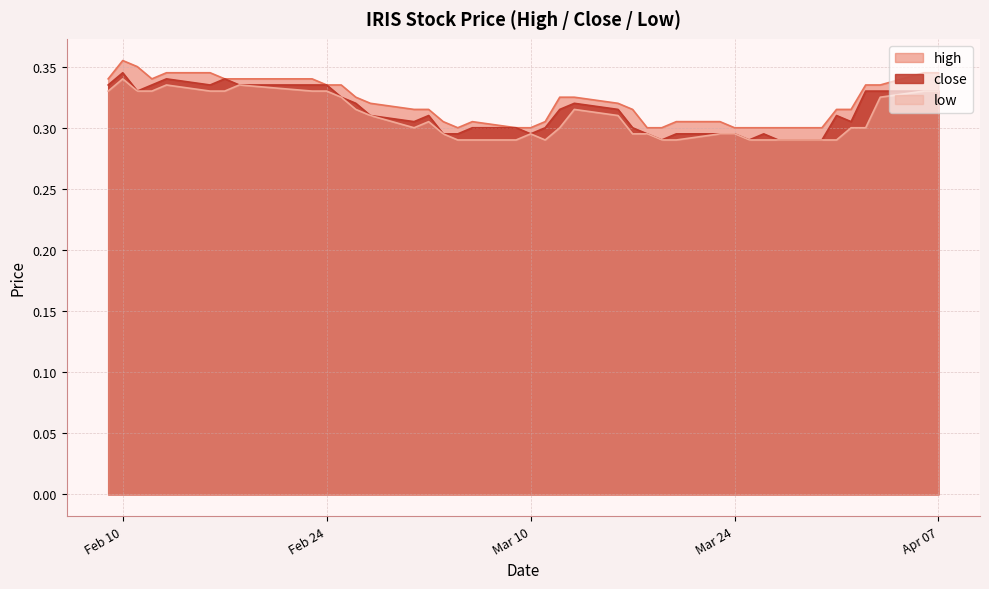

What is the label of the 32nd point from the left?

2015-03-26